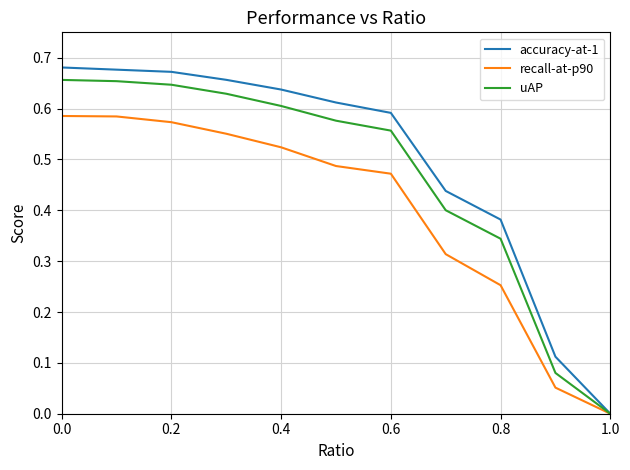

Rank the series by their average value, from highest to lowest.

accuracy-at-1, uAP, recall-at-p90